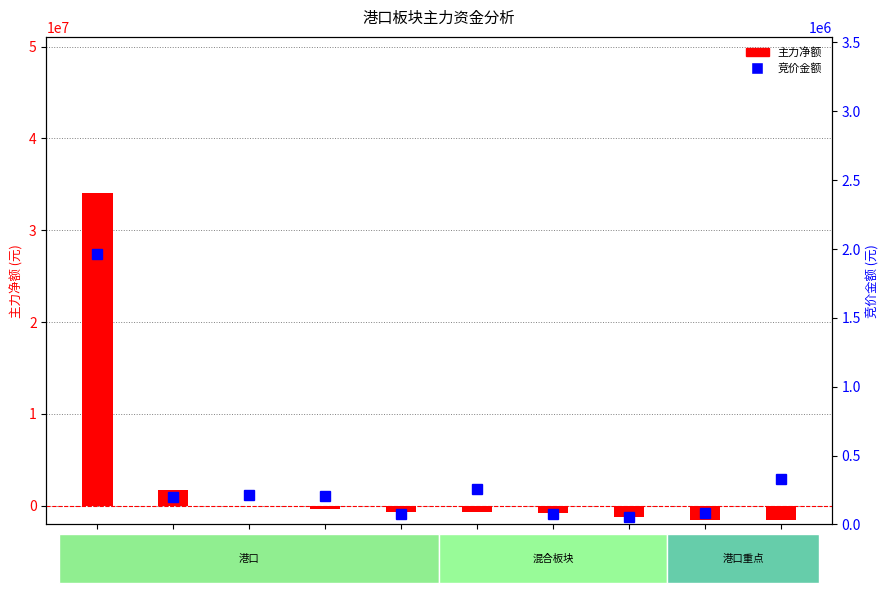

Where does the 竞价金额 series first go above 205794?

唐山港